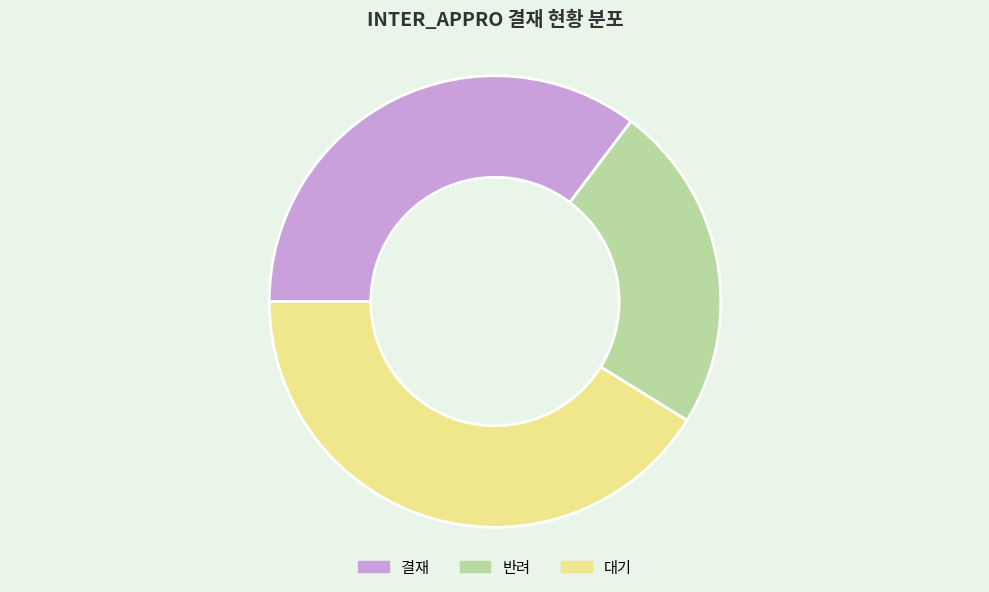

Which slice is the smallest?

반려